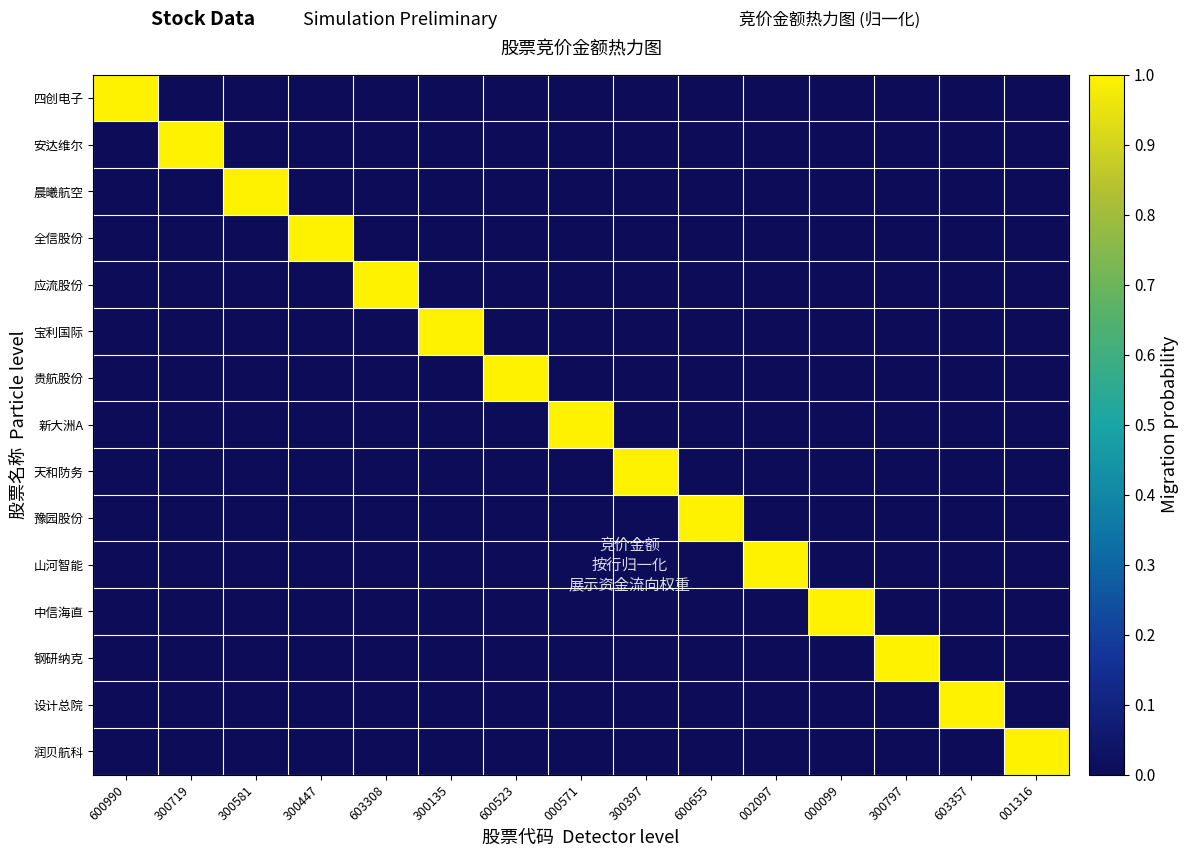

What is the difference between the highest and lowest values at 300397?

1